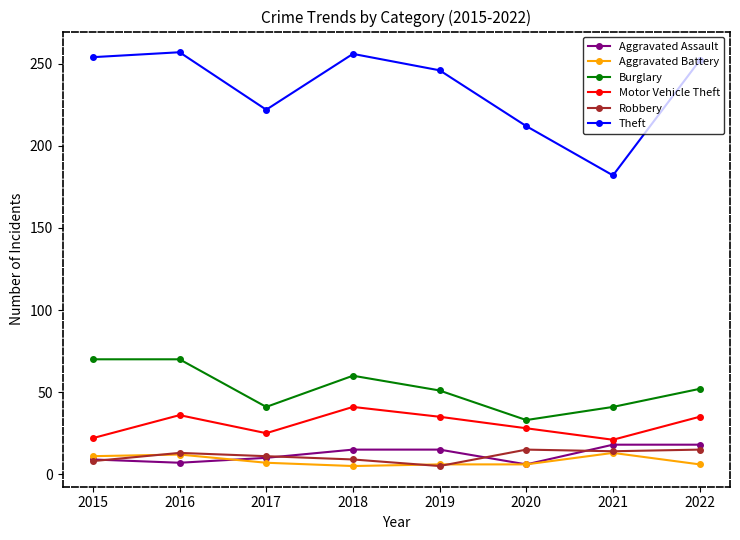

How many values in the Motor Vehicle Theft series are below 35?

4